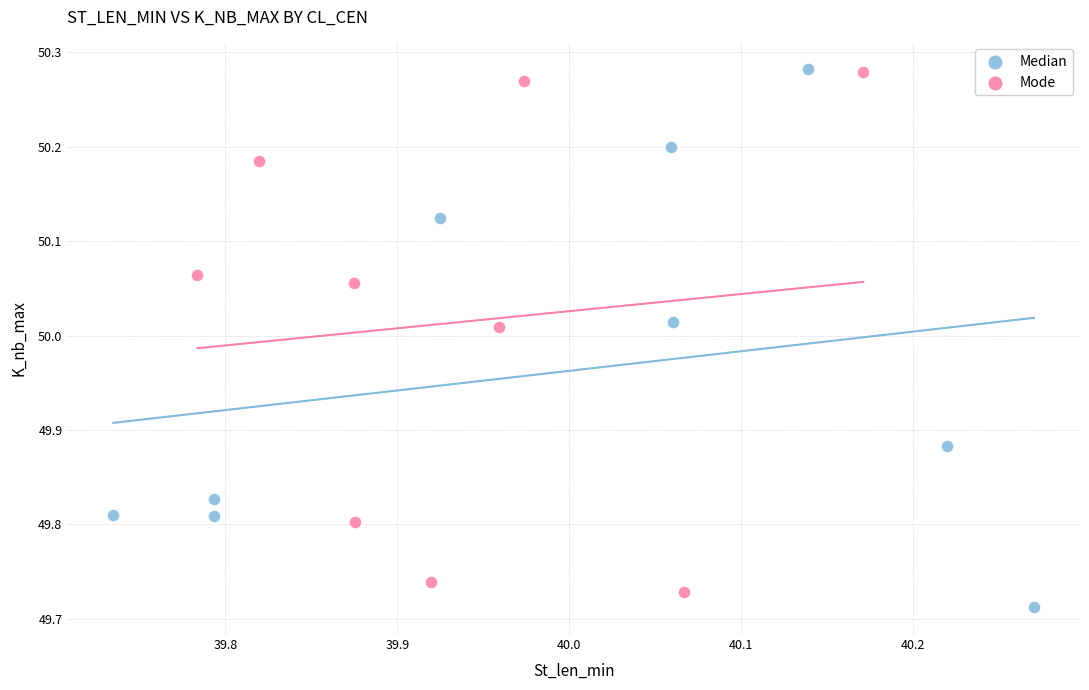

Which series has the widest spread of Y values?

Median